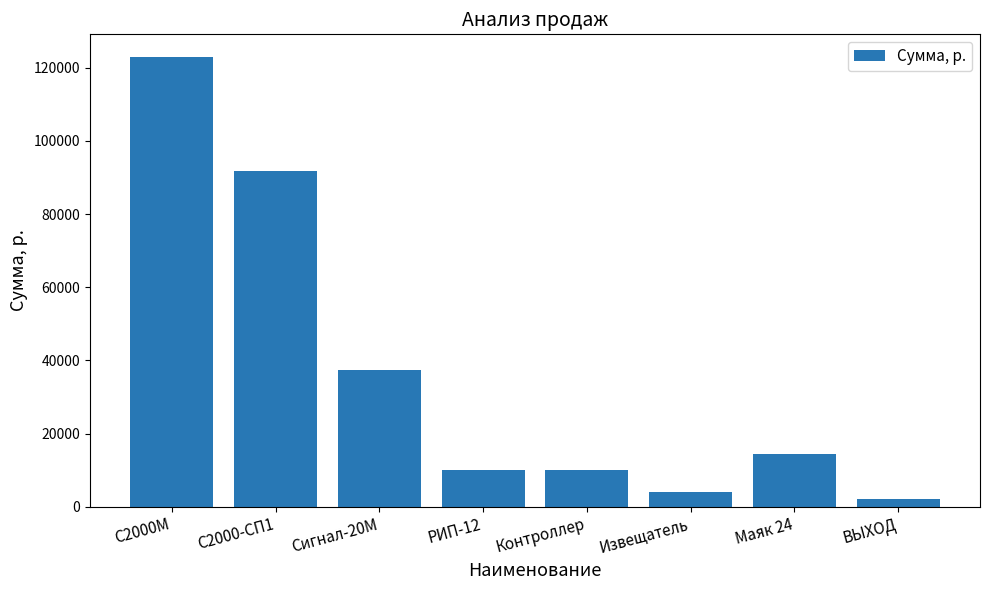

What is the ratio of the value at Контроллер to the value at ВЫХОД?

5.0